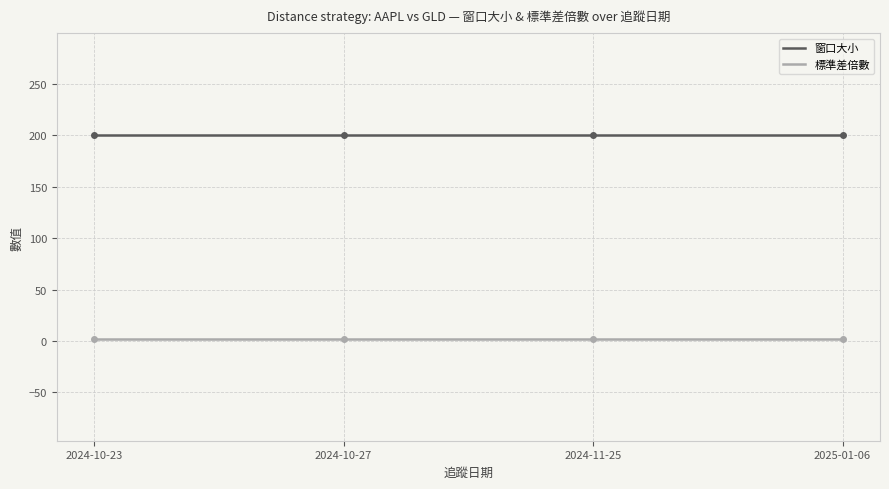

How many distinct data groups are displayed?

2